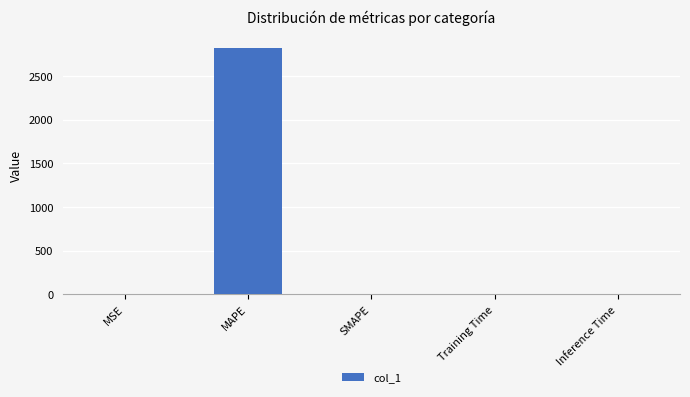

The chart shows a value of 950.8 at MAPE. True or false?

False